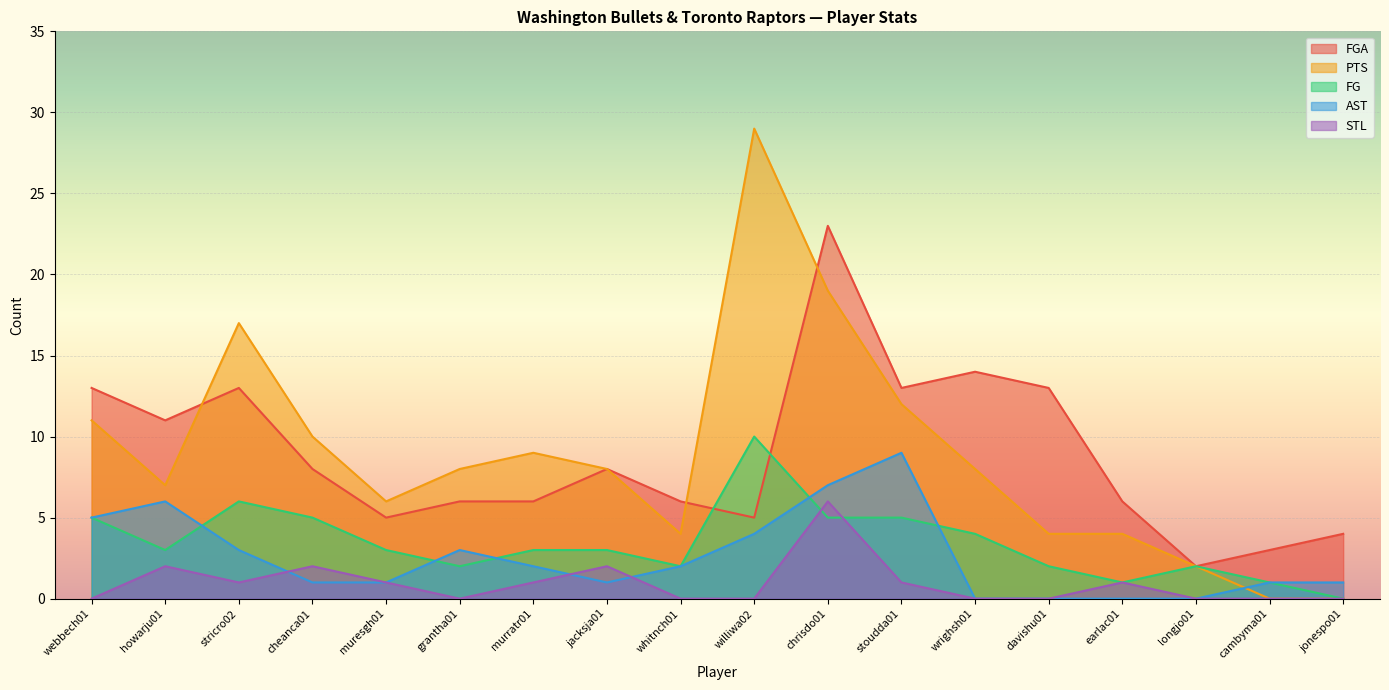

What is the total value across all series at chrisdo01?

60